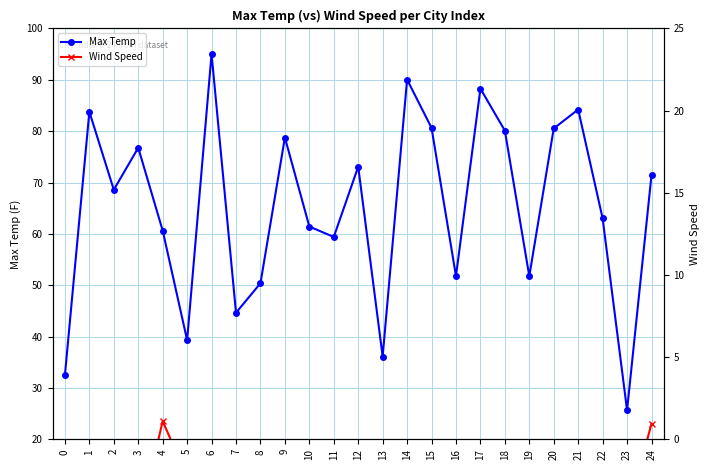

At which category is the sum across all series the highest?

6